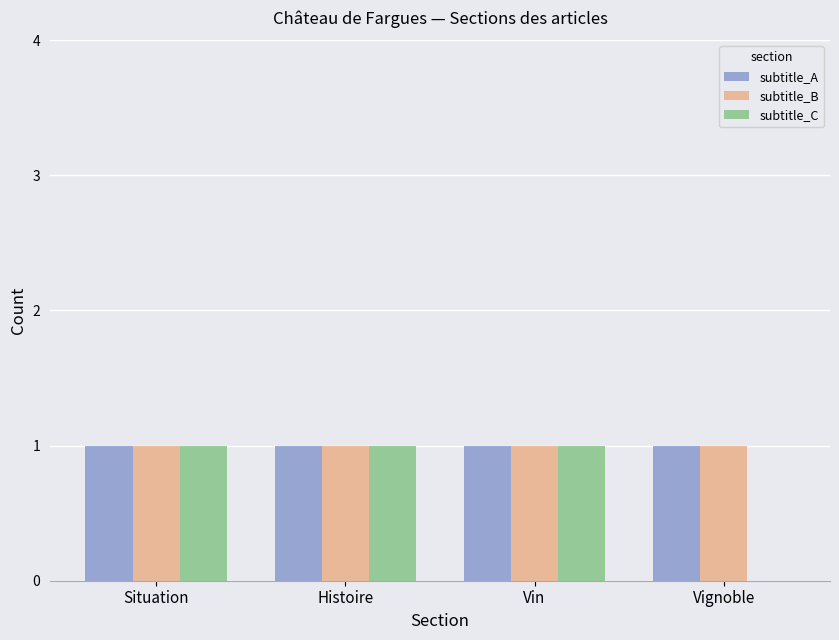

Are the bars grouped side by side (vs. stacked)?

Yes